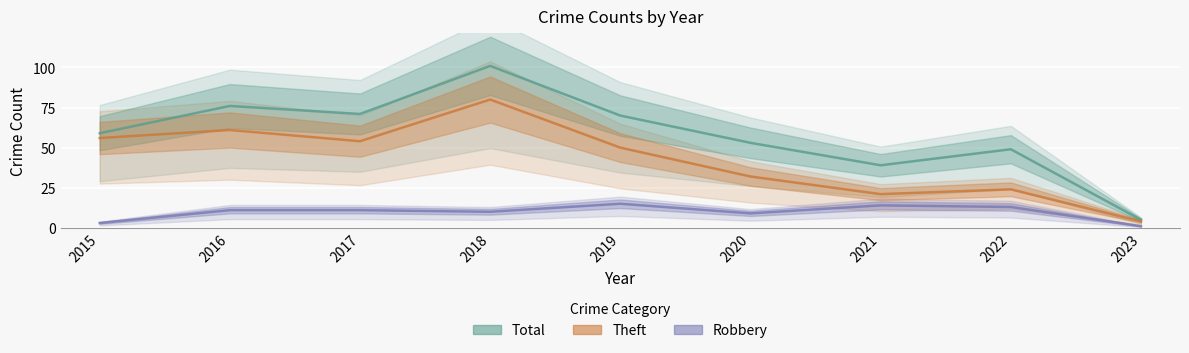

The value of Robbery at 2020 is 12. True or false?

False